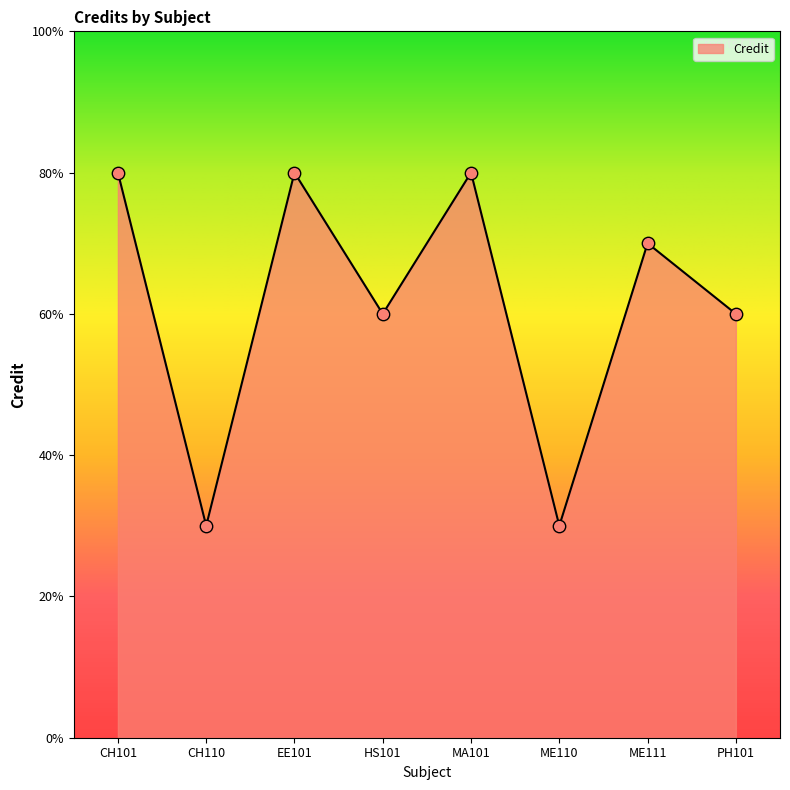

Does the chart have visible grid lines?

No